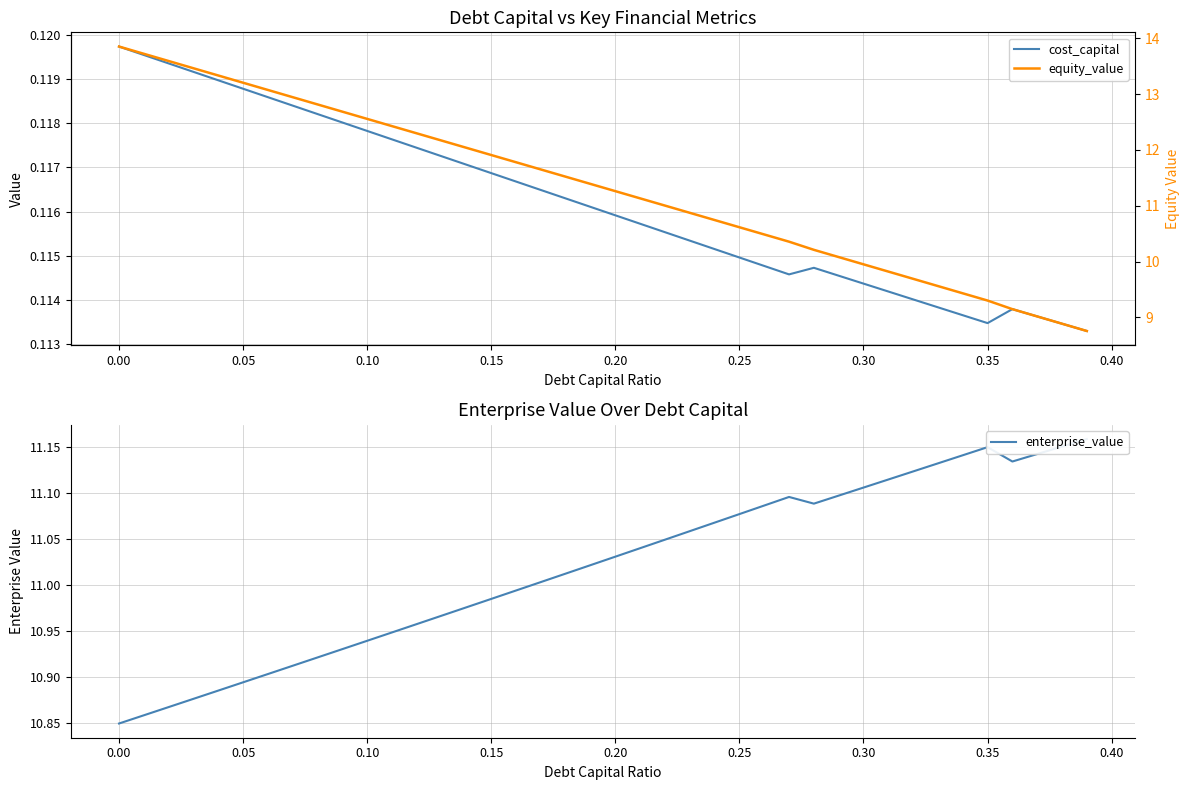

Does the chart display data point markers on the line(s)?

No